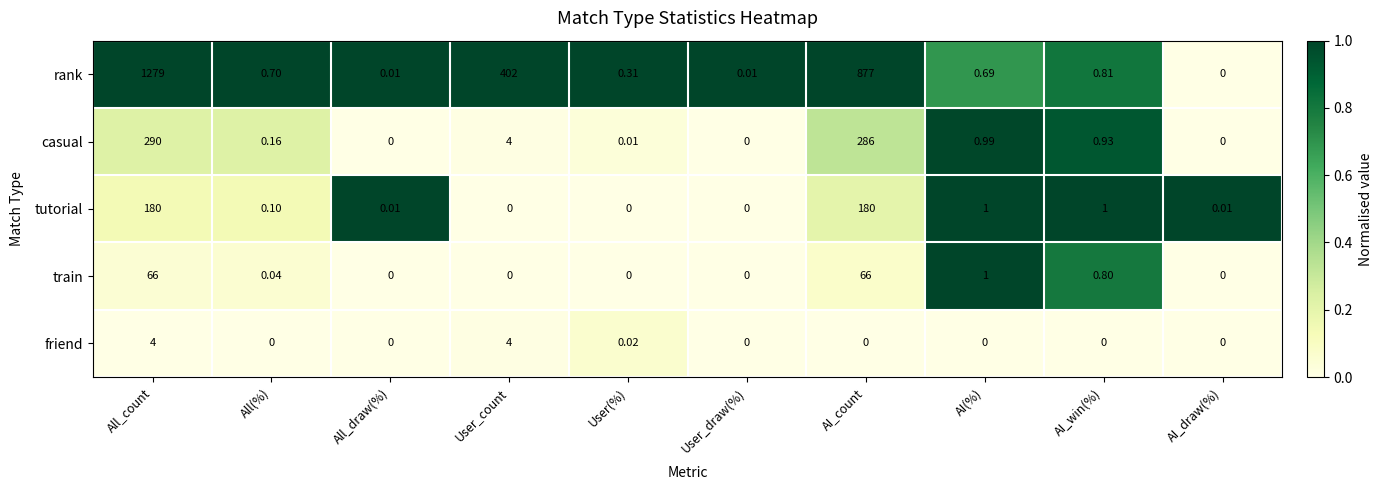

Which series has the largest range (max minus min)?

rank